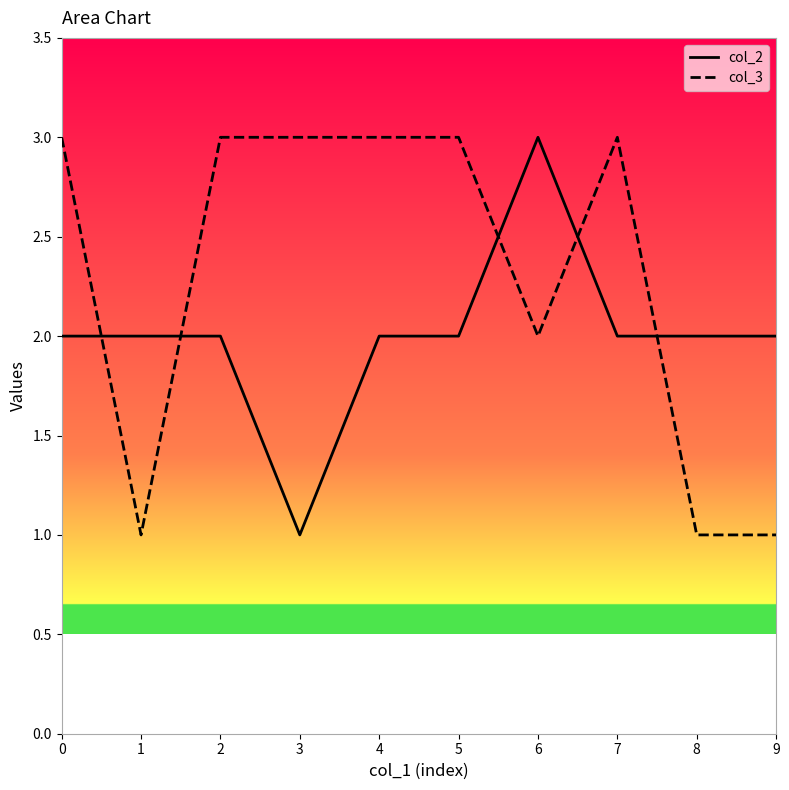

At 5, list the series in order from largest to smallest.

col_3, col_2